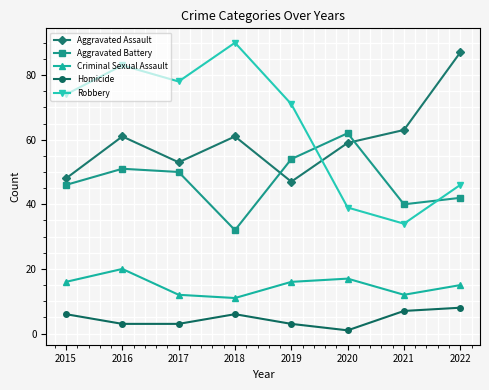

Count the number of categories in the chart.

8